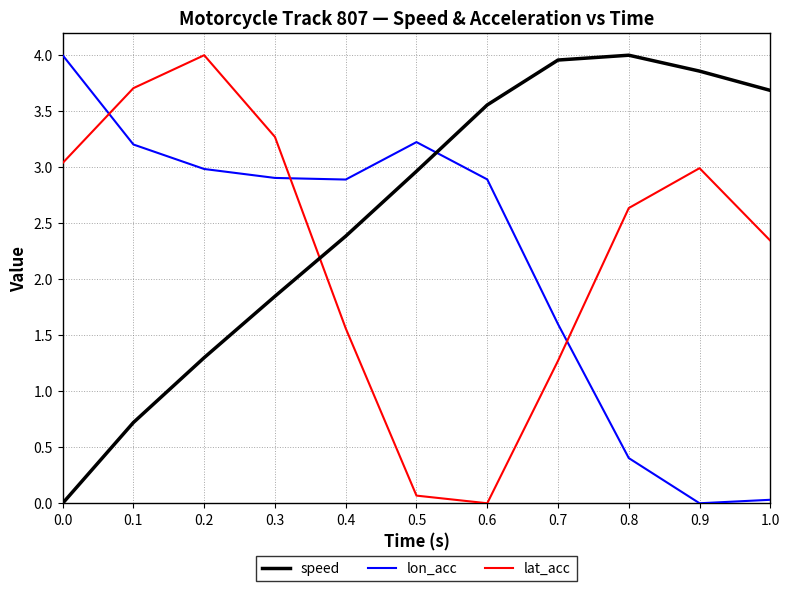

How many distinct data groups are displayed?

3